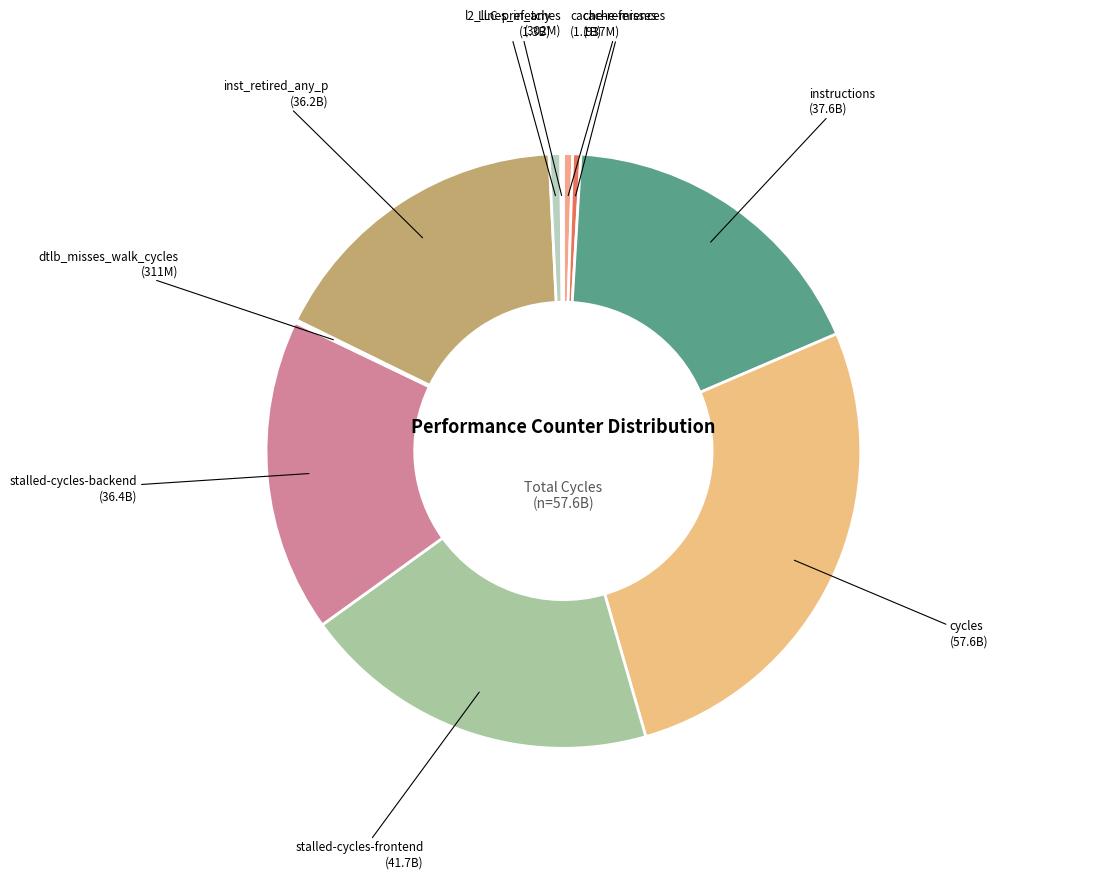

Does cache-references represent more than half of the total?

No